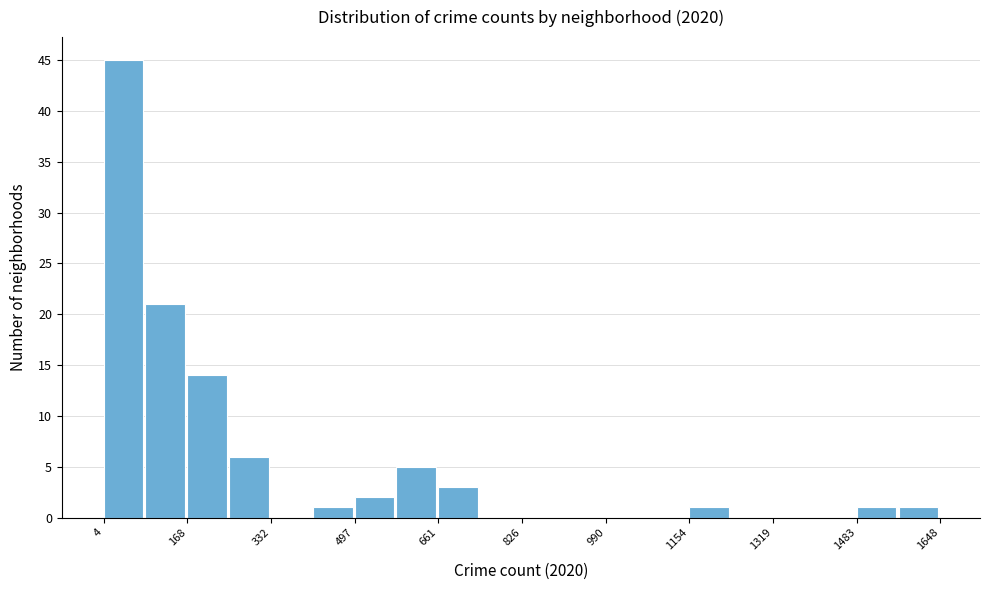

What is the height of the bar covering 160 to 260 on the x-axis? Neither the bar edges nor the heights are printed on the chart, so give them approximately, as read against the axes.

14